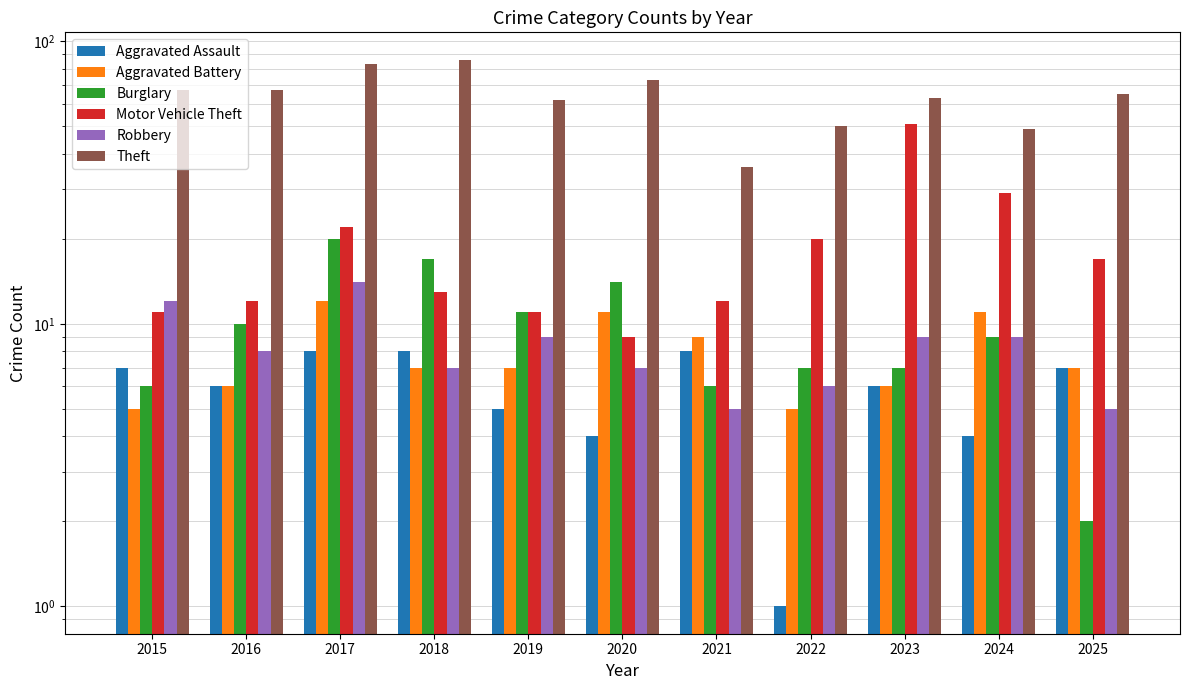

The Motor Vehicle Theft series shows 16 at 2019. True or false?

False